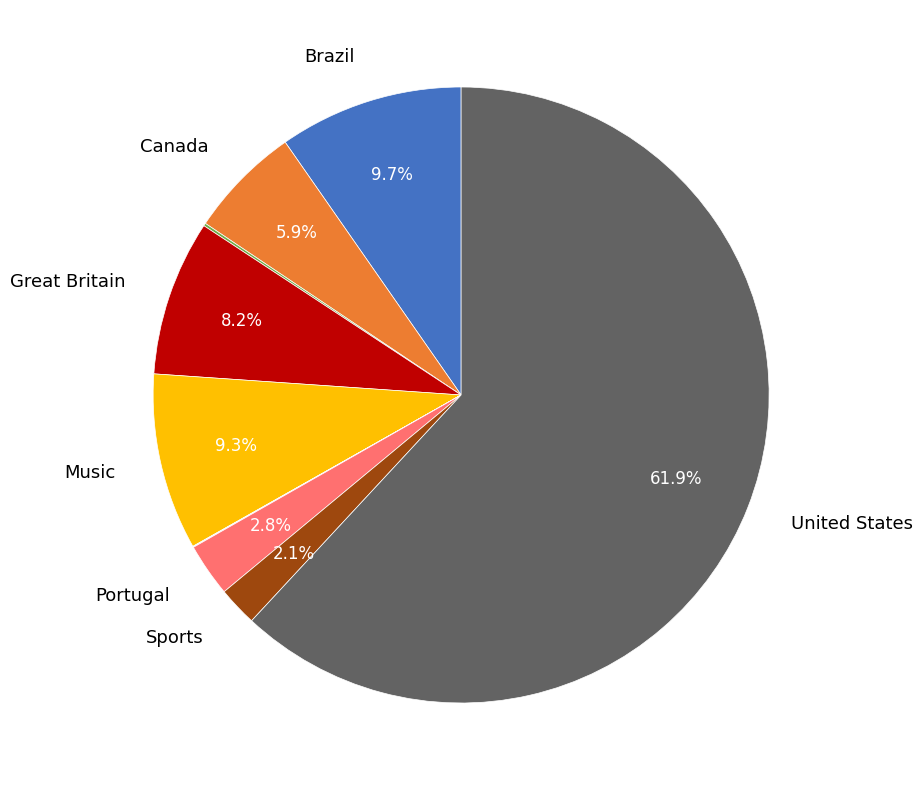

Is there any slice that represents more than half of the pie?

Yes